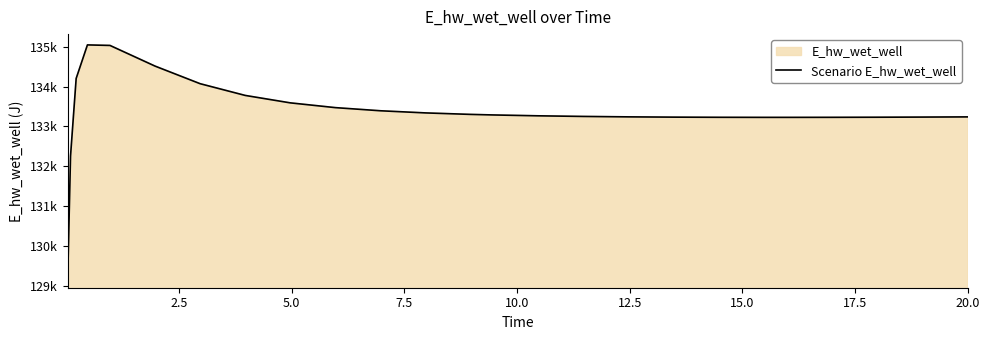

How many data points are less than 133266?

13